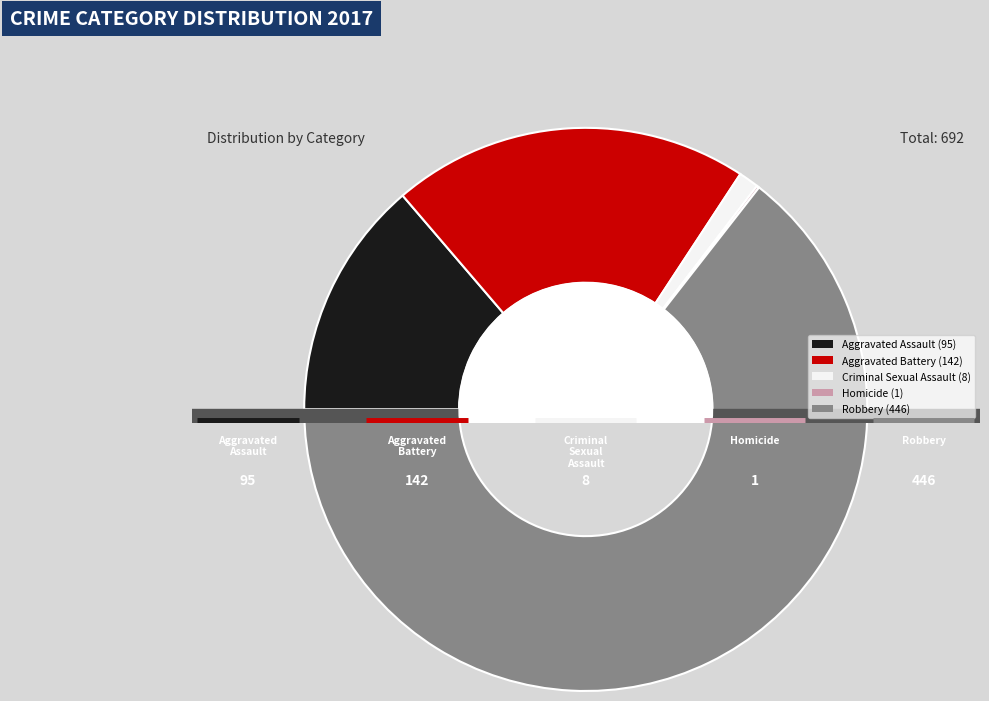

What percentage do Aggravated Assault and Homicide together represent?

13.9%